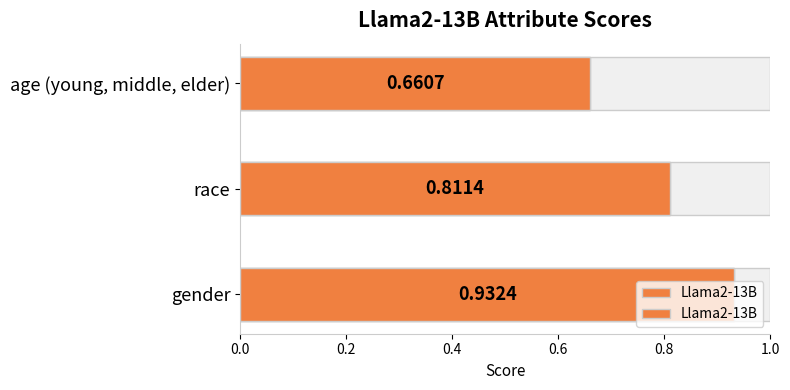

What is the greatest value displayed?

0.9